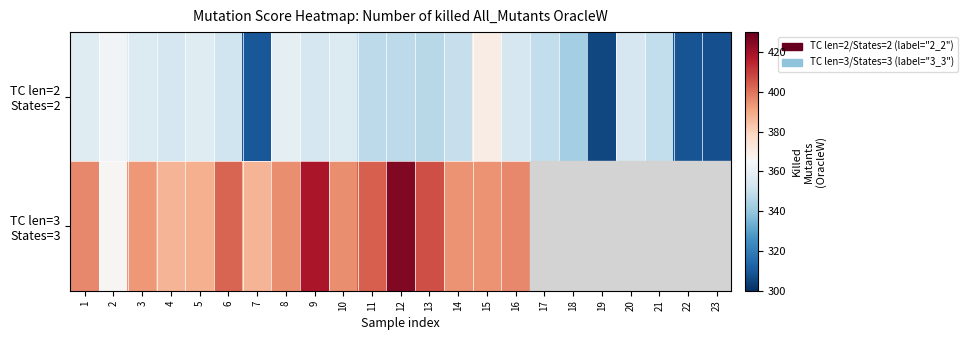

Between 6 and 4, which is larger?

4